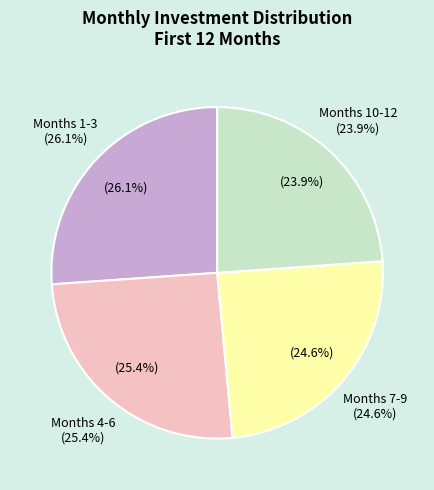

Does Month 1 represent more than half of the total?

No